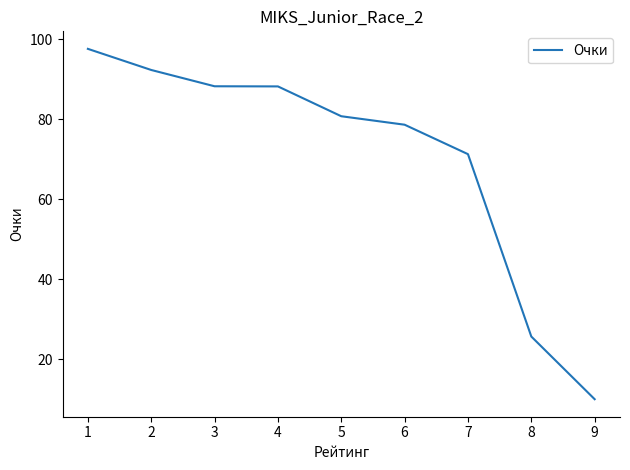

Which category has the highest value across all series?

1